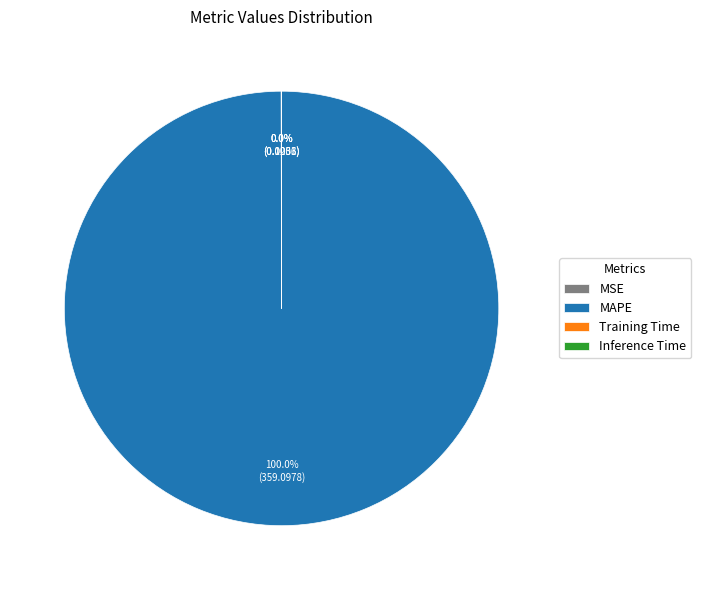

Is there any slice that represents more than half of the pie?

Yes